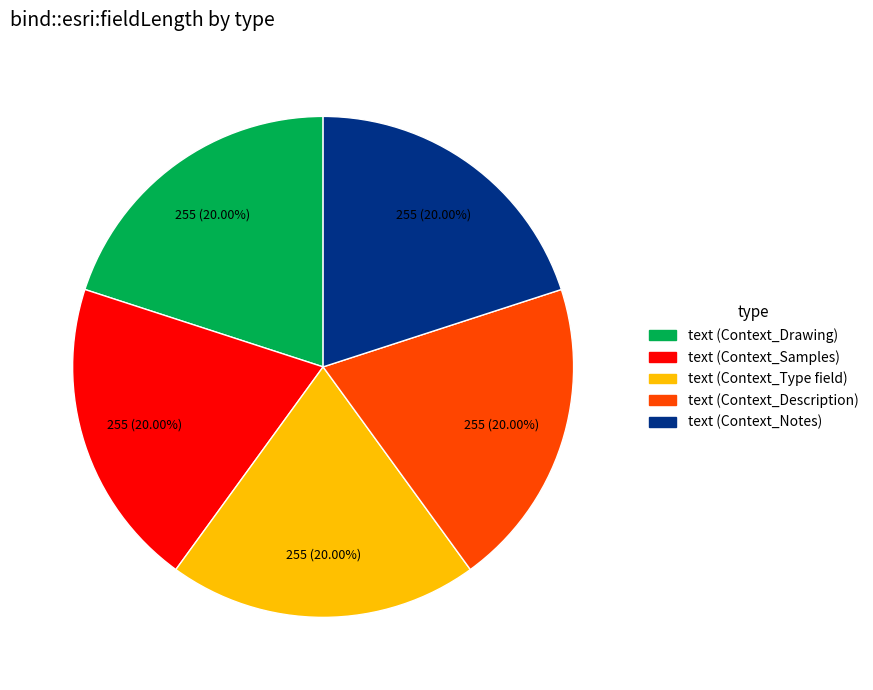

Is there a majority slice in this chart?

No